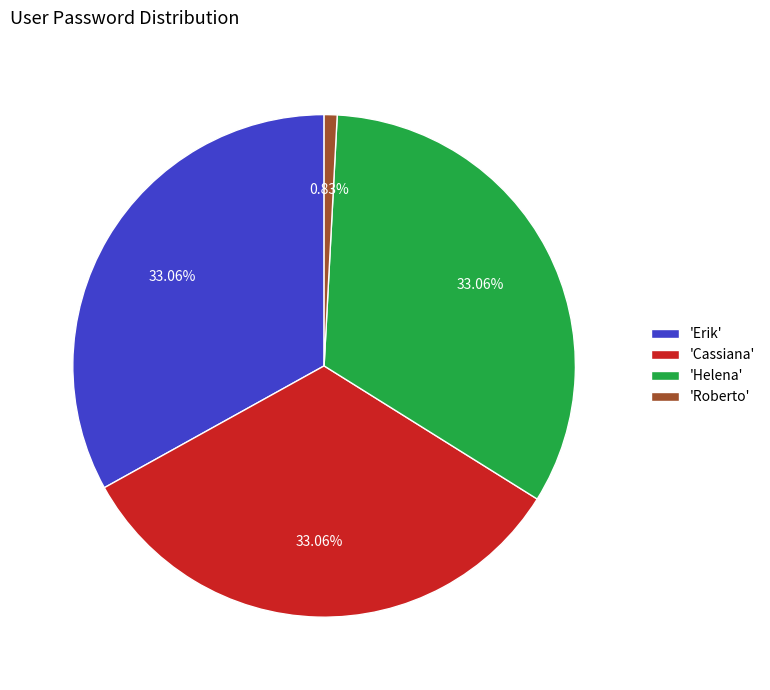

Do 'Cassiana' and 'Roberto' together represent more than half of the pie?

No